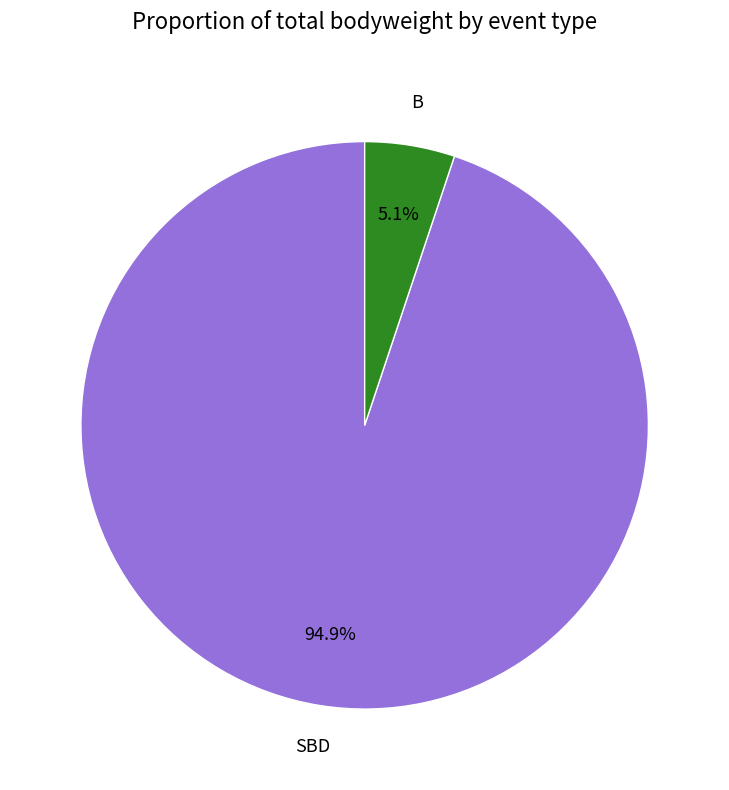

Is there any slice that represents more than half of the pie?

Yes